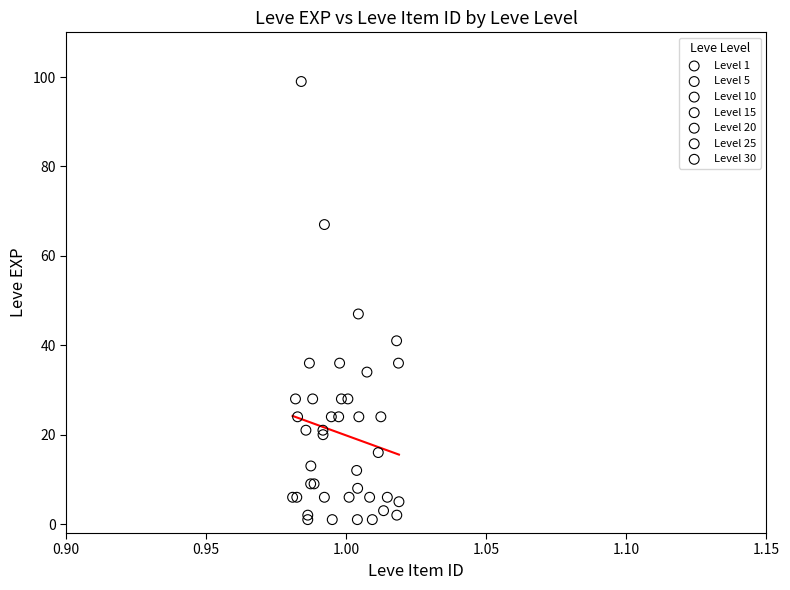

Which series contains the highest Y value?

Level 30